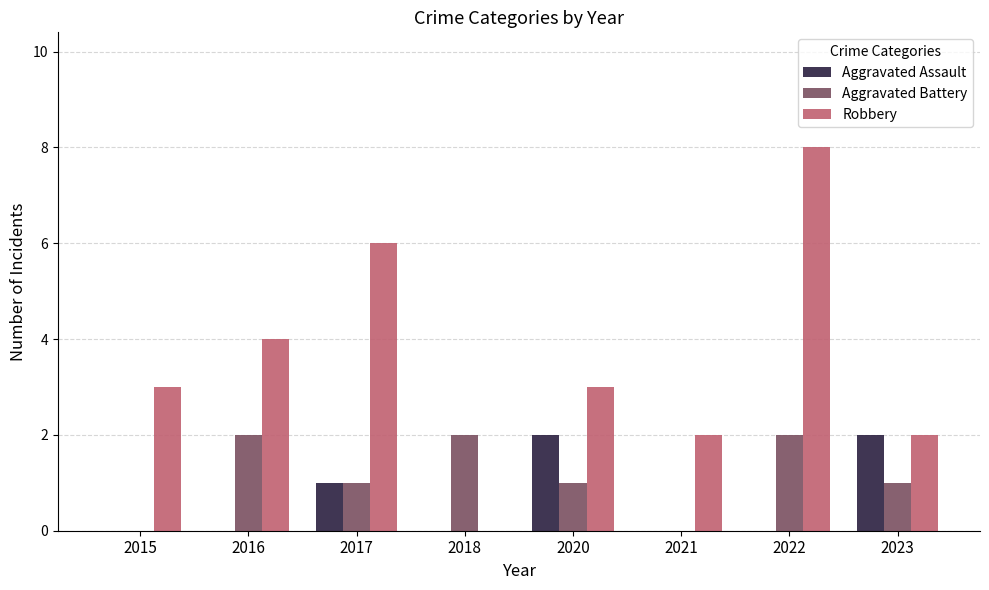

Does the chart contain stacked bars?

No